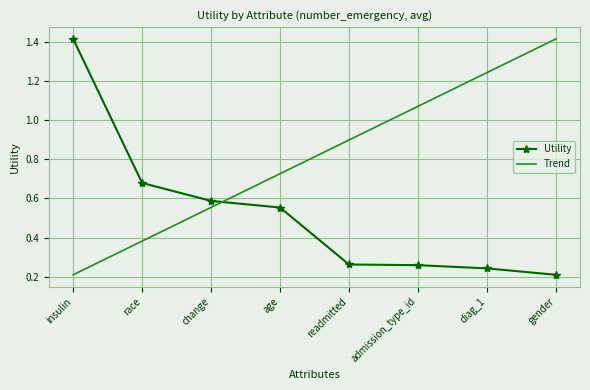

What is the sum of all Utility values?

4.2